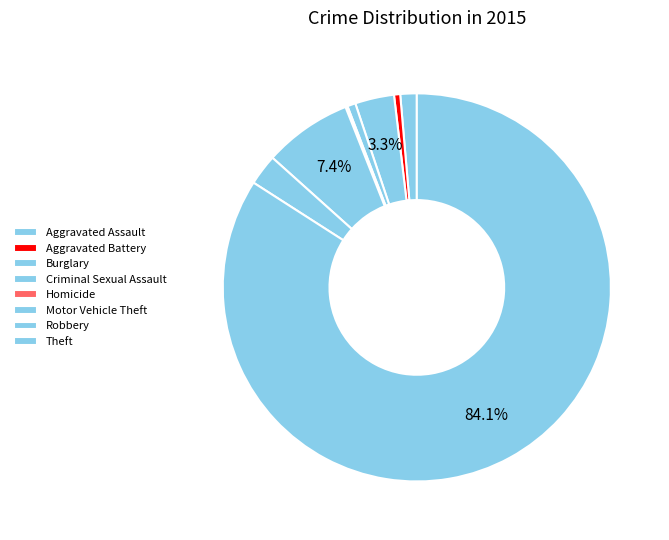

Which slice is the smallest?

Homicide